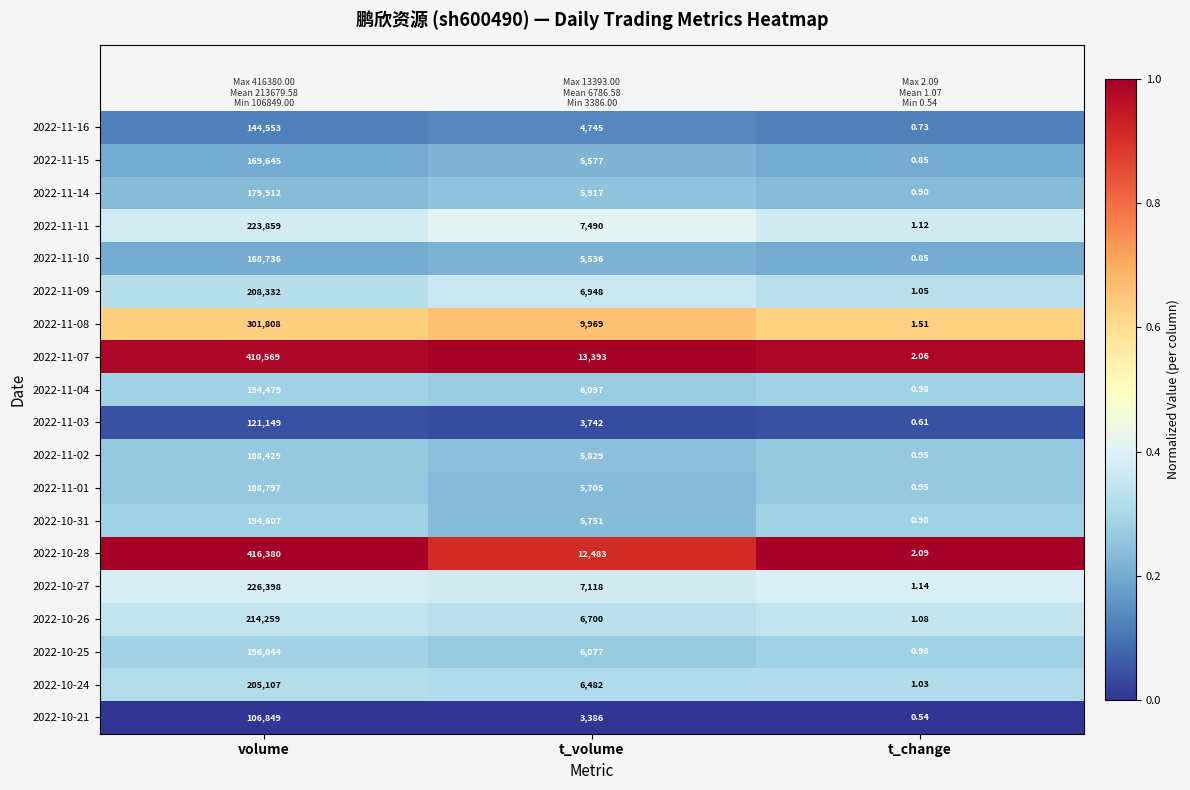

Is the value of 2022-11-08 at t_change greater than the value of 2022-11-02 at t_change?

Yes